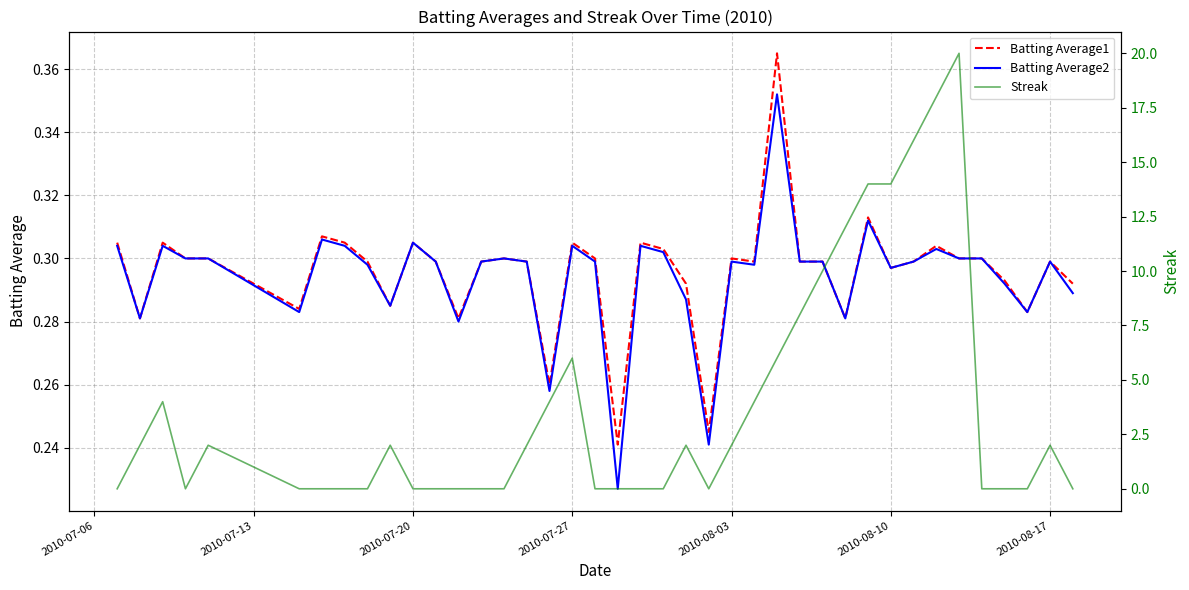

What is the greatest value displayed?

20.0